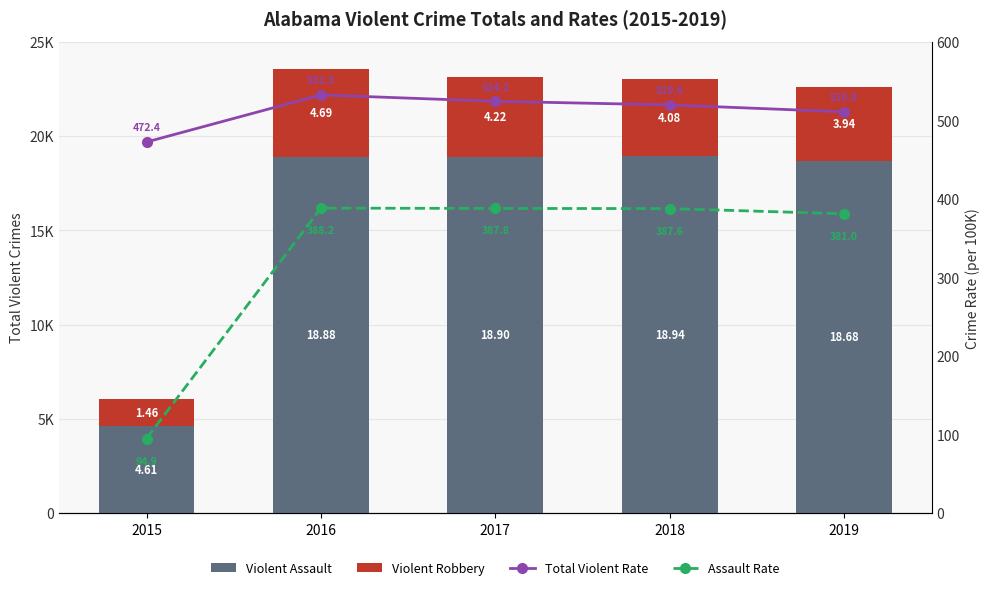

What is the difference between the Violent Assault values at 2015 and 2018?

14333.0